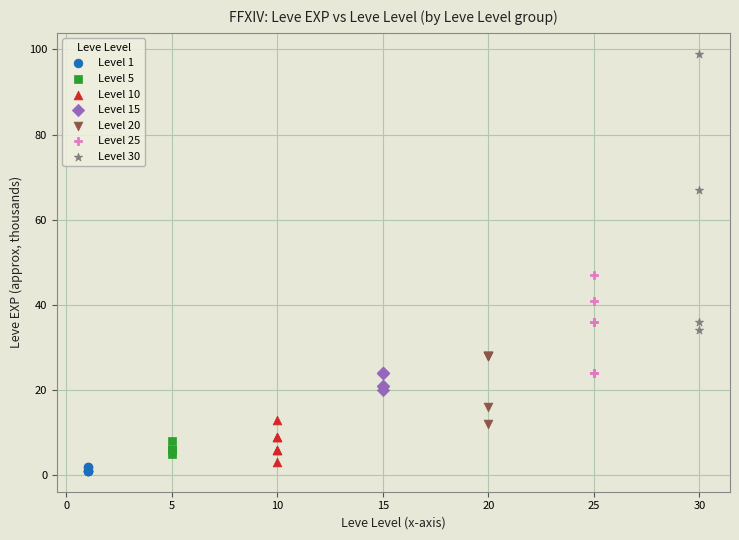

What are all the series names shown in the legend?

Level 1, Level 5, Level 10, Level 15, Level 20, Level 25, Level 30